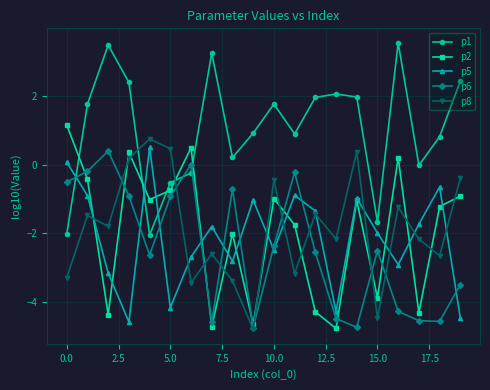

True or false: p1 has more than 2 points higher than both neighbors.

True